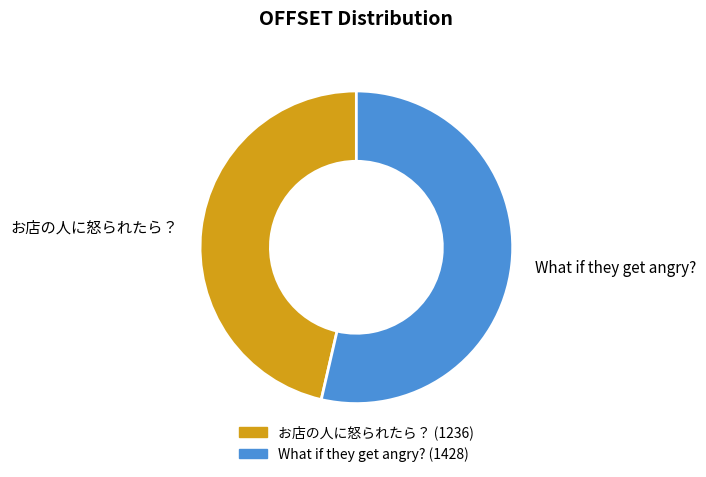

Between お店の人に怒られたら？ and What if they get angry?, which is larger?

What if they get angry?